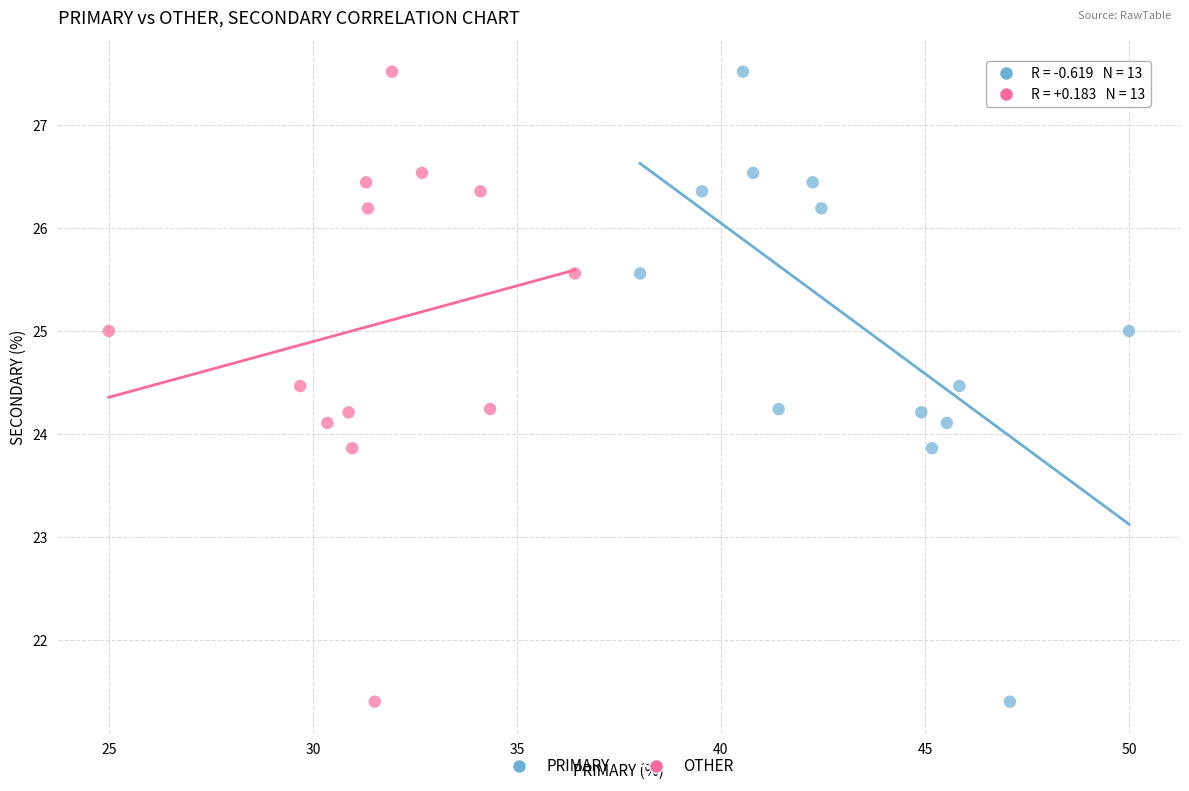

What are all the series names shown in the legend?

PRIMARY, OTHER